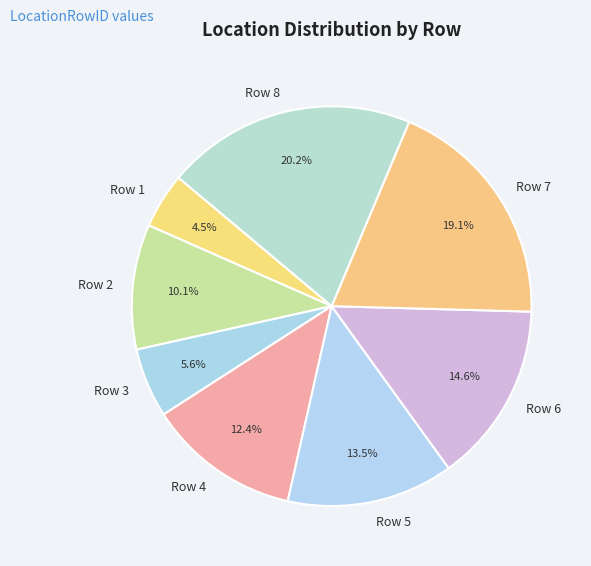

Is there a majority slice in this chart?

No